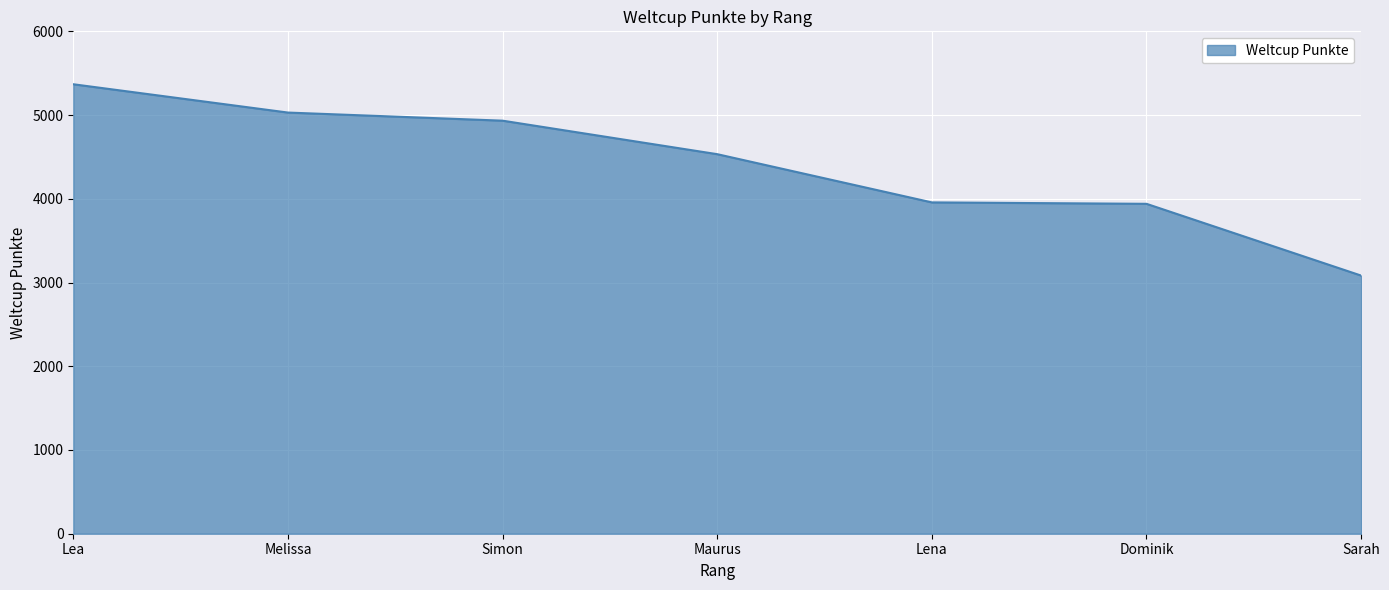

What is the sum of all values?

30844